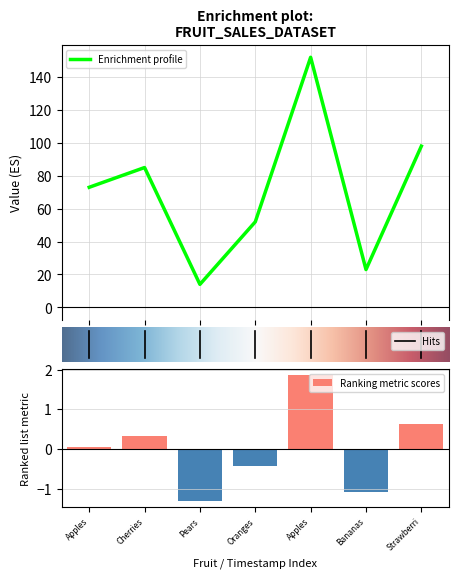

What is the lowest value of the Enrichment profile series?

14